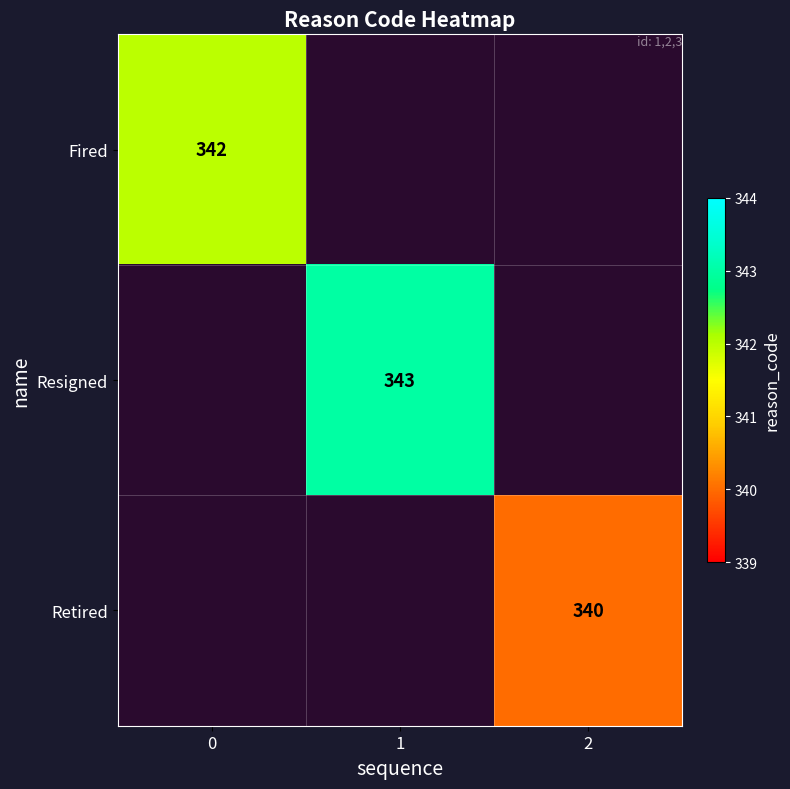

True or false: Fired has a value of 181 at 0.

False